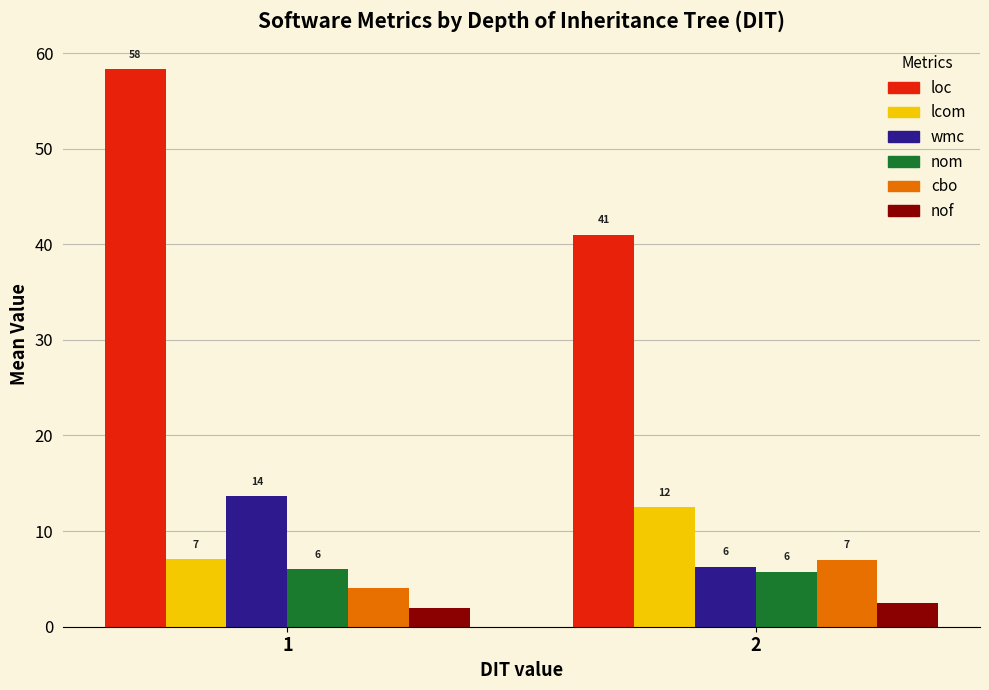

True or false: loc has a value of 58.3 at 1.

True